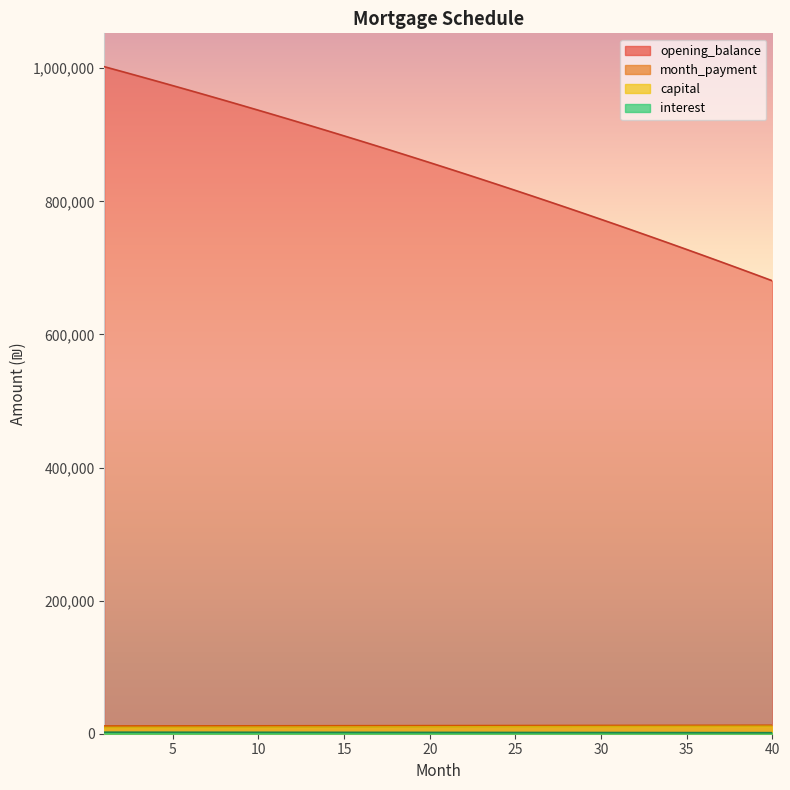

Reading left to right, what are all the values shown in this chart?

opening_balance: 1002333.3	995303.8	988214.6	981065.2	973855.3	966584.7	959252.9	951859.6	944404.4	936887.1	929307.2	921664.3	913958.3	906188.6	898354.9	890456.9	882494.2	874466.4	866373.1	858214.1	849988.9	841697.1	833338.4	824912.4	816418.8	807857.0	799226.8	790527.9	781759.7	772921.8	764014.0	755035.8	745986.9	736866.8	727675.1	718411.4	709075.4	699666.6	690184.6	680629.0
month_payment: 11643.5	11670.6	11697.9	11725.2	11752.5	11779.9	11807.4	11835.0	11862.6	11890.3	11918.0	11945.8	11973.7	12001.6	12029.6	12057.7	12085.9	12114.0	12142.3	12170.6	12199.0	12227.5	12256.0	12284.6	12313.3	12342.0	12370.8	12399.7	12428.6	12457.6	12486.7	12515.8	12545.0	12574.3	12603.6	12633.1	12662.5	12692.1	12721.7	12751.4
capital: 9346.5	9389.7	9433.2	9476.9	9520.8	9564.9	9609.1	9653.6	9698.3	9743.2	9788.4	9833.7	9879.2	9925.0	9970.9	10017.1	10063.5	10110.1	10156.9	10203.9	10251.1	10298.6	10346.3	10394.2	10442.3	10490.7	10539.3	10588.1	10637.1	10686.4	10735.8	10785.5	10835.5	10885.6	10936.1	10986.7	11037.6	11088.7	11140.0	11191.6
interest: 2297.0	2280.9	2264.7	2248.3	2231.8	2215.1	2198.3	2181.3	2164.3	2147.0	2129.7	2112.2	2094.5	2076.7	2058.7	2040.6	2022.4	2004.0	1985.4	1966.7	1947.9	1928.9	1909.7	1890.4	1871.0	1851.3	1831.6	1811.6	1791.5	1771.3	1750.9	1730.3	1709.5	1688.7	1667.6	1646.4	1625.0	1603.4	1581.7	1559.8